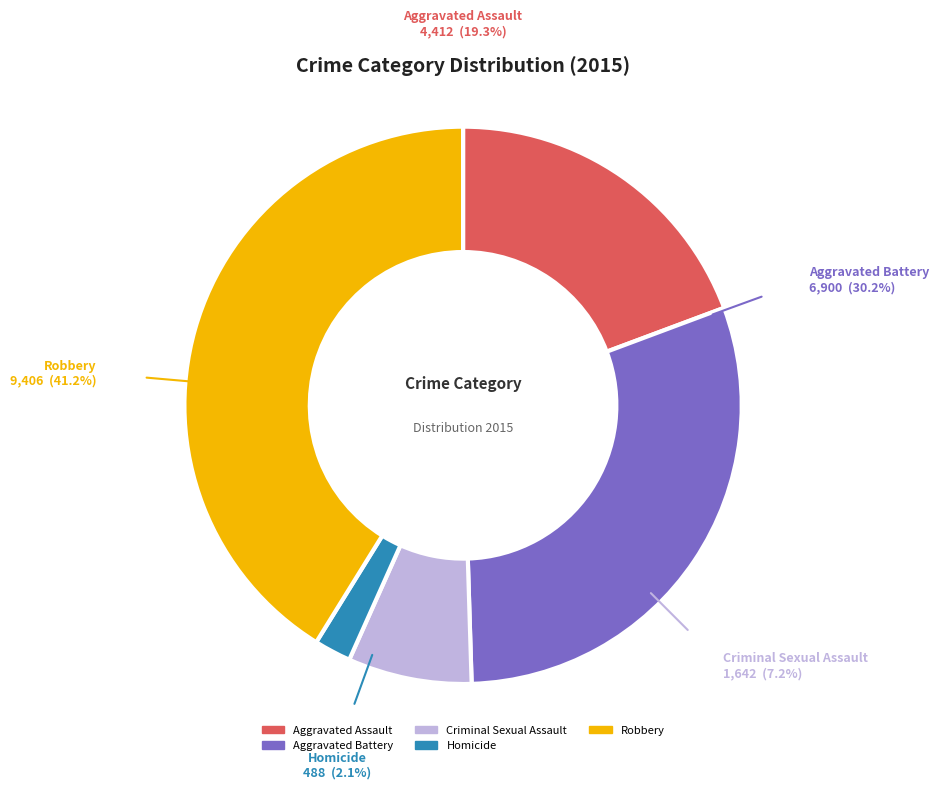

To the nearest percent, what portion does Aggravated Assault represent?

19%